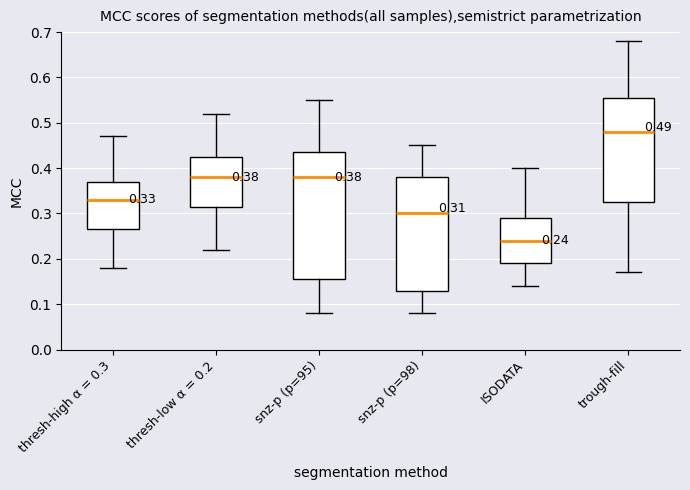

Comparing the boxes themselves (not the whiskers), which one is the tallest?

snz-p (p=95)